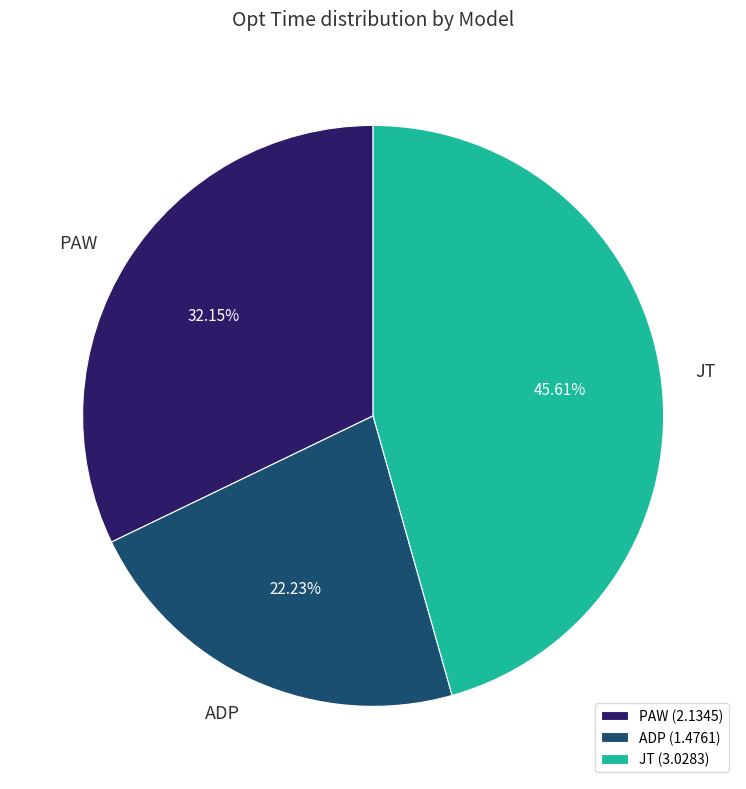

Between ADP and PAW, which is larger?

PAW